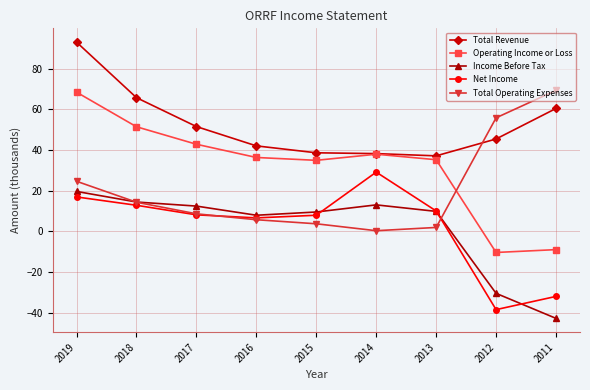

True or false: Net Income and Operating Income or Loss intersect in this chart.

False